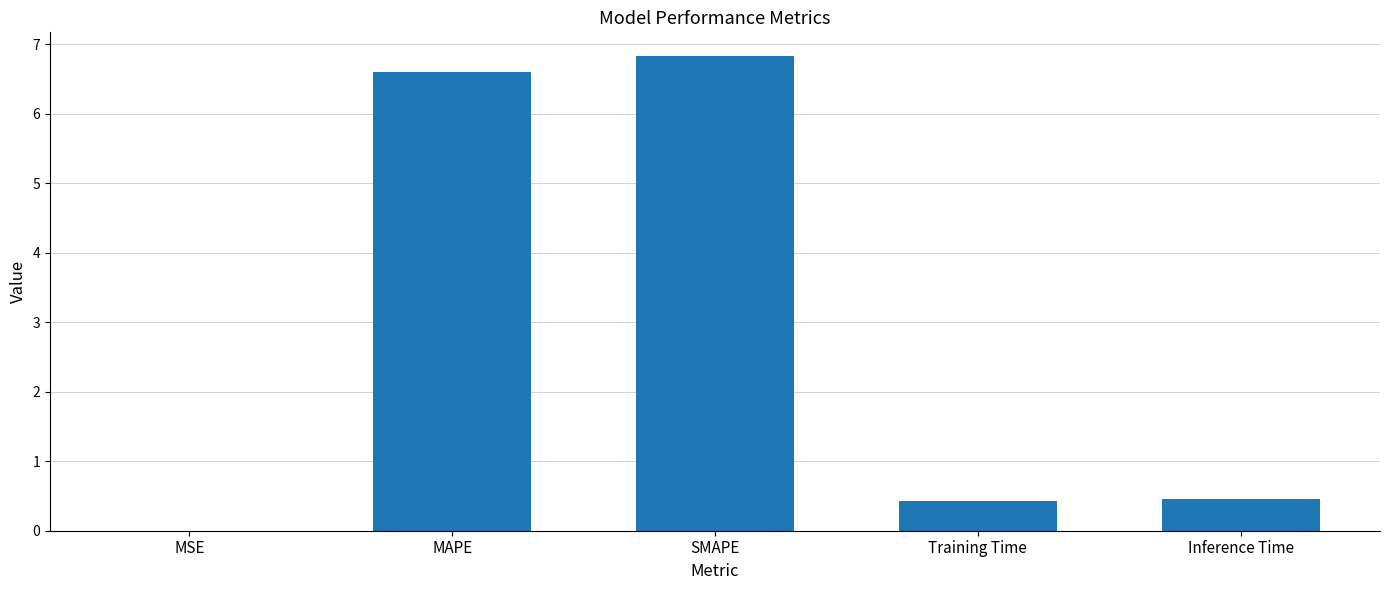

The chart shows a value of 6.8 at SMAPE. True or false?

True